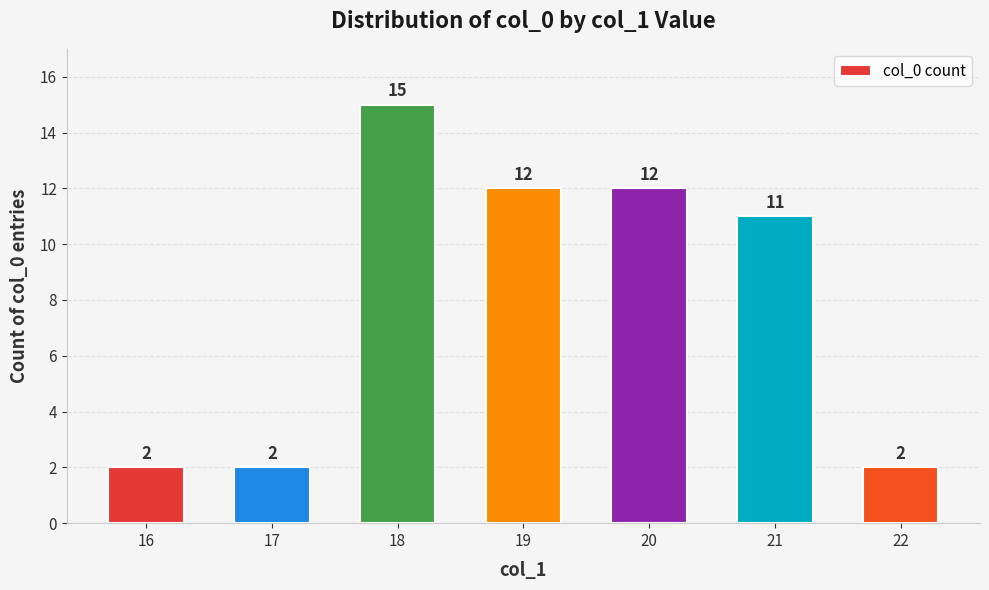

What is the change in value from 18 to 19?

-3